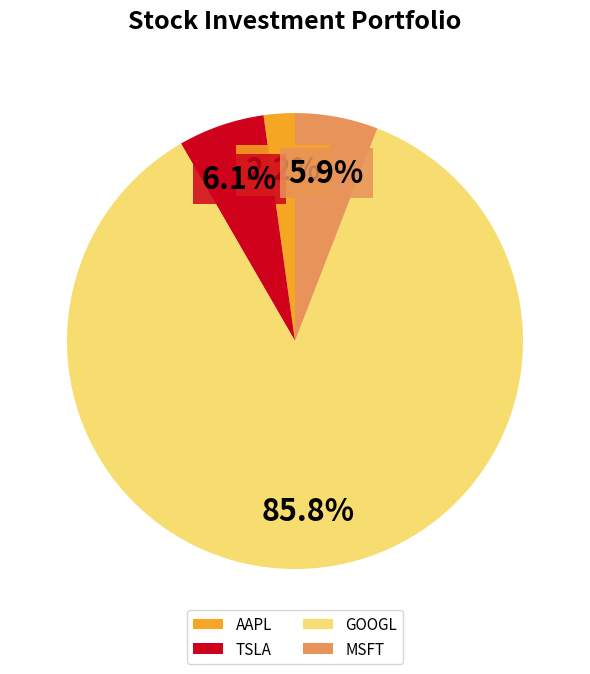

What is the largest slice in the pie chart?

GOOGL